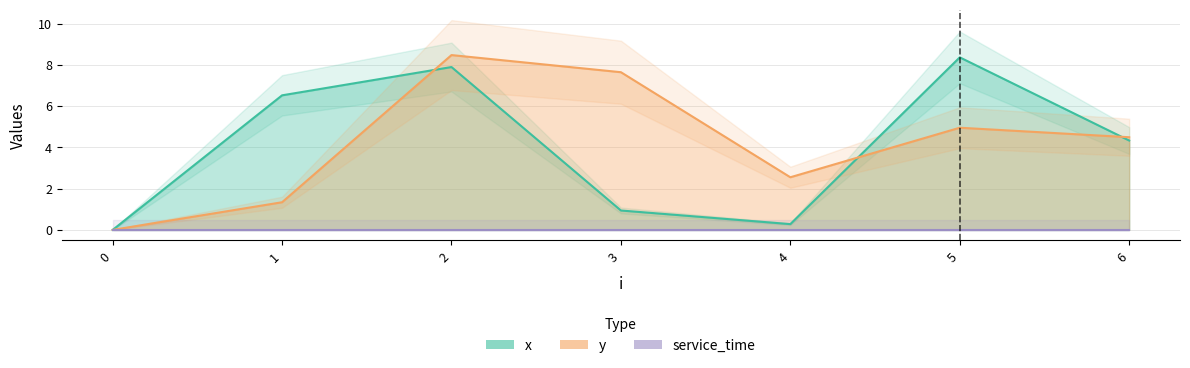

List the labels in order of y value, smallest first.

0, 1, 4, 6, 5, 3, 2